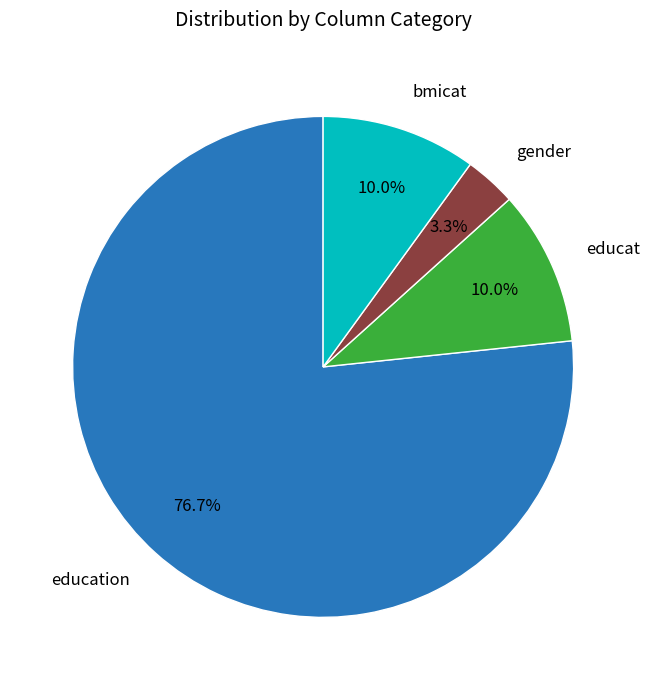

Is there a majority slice in this chart?

Yes